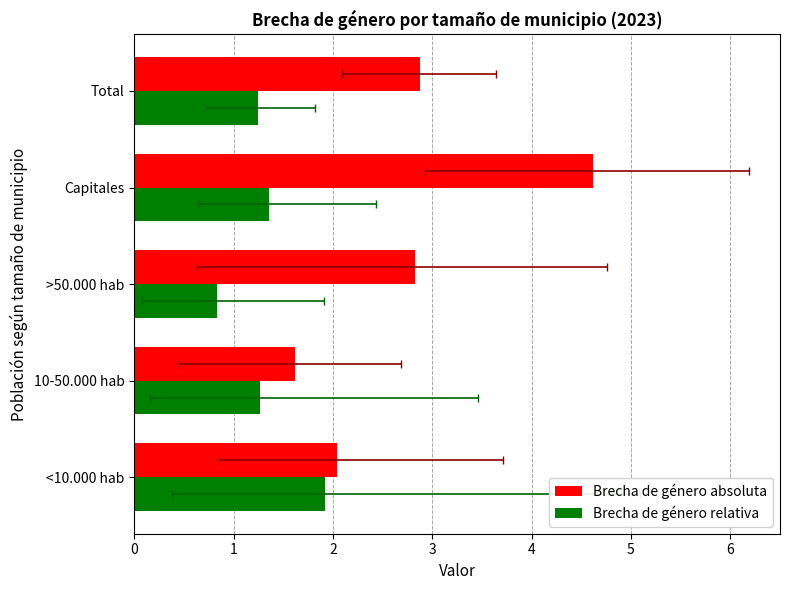

Does the chart contain stacked bars?

No